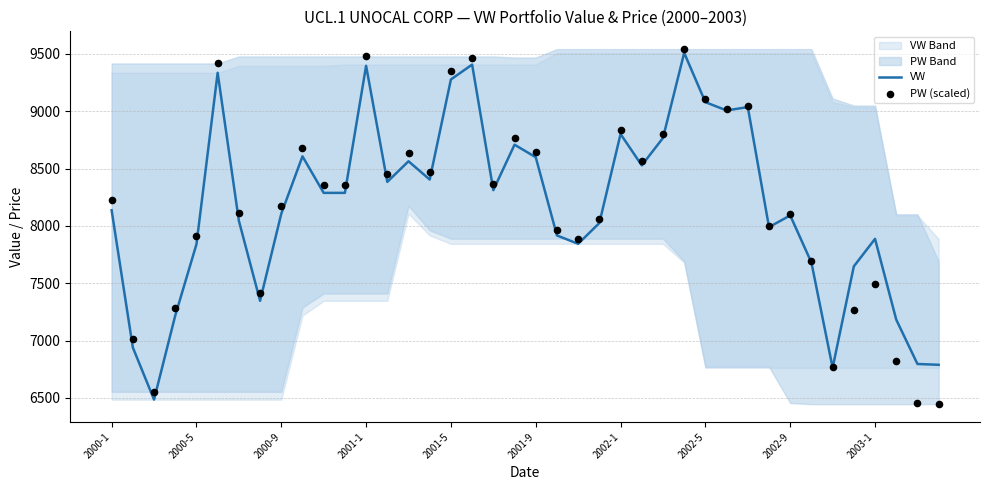

Which series has the widest spread of Y values?

PW (scaled)